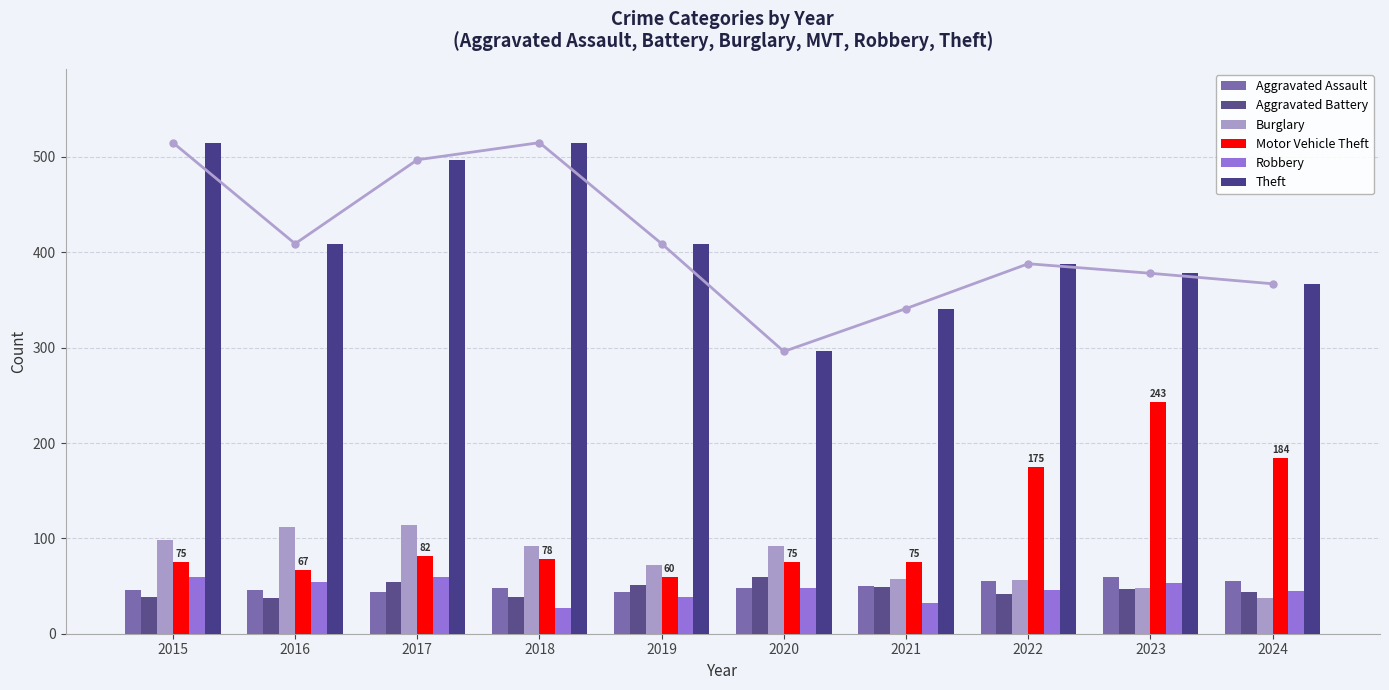

What is the difference between the second highest and minimum values in the Burglary series?

75